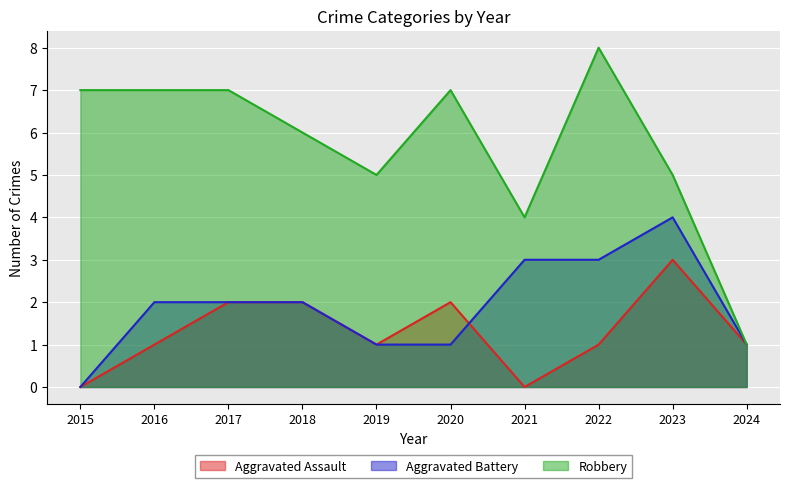

True or false: Robbery has a value of 5 at 2019.

True